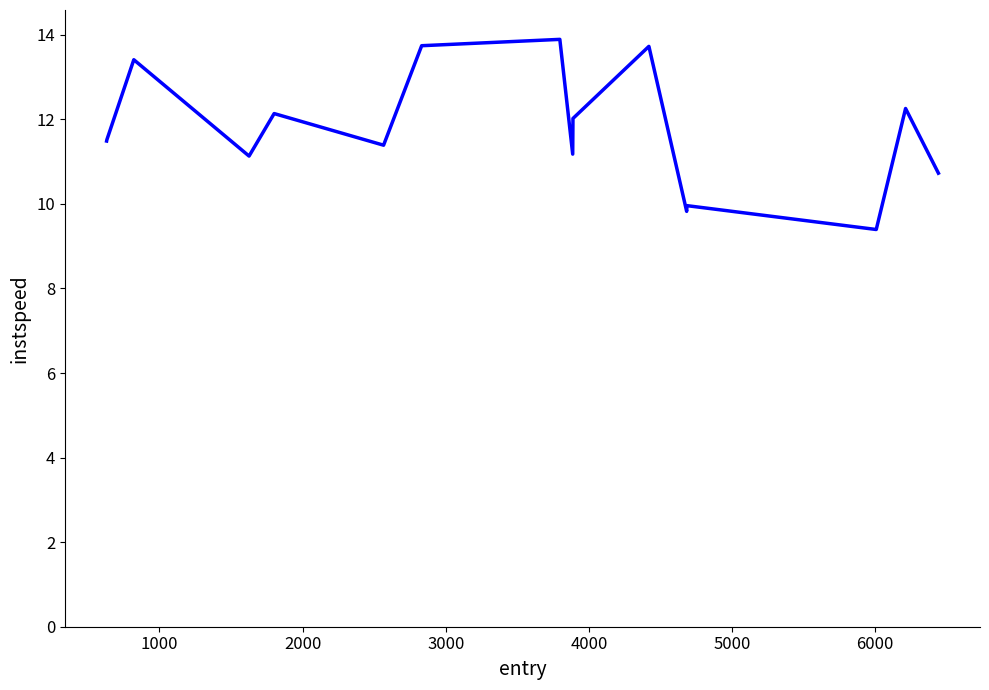

What is the maximum value shown in the chart?

13.9